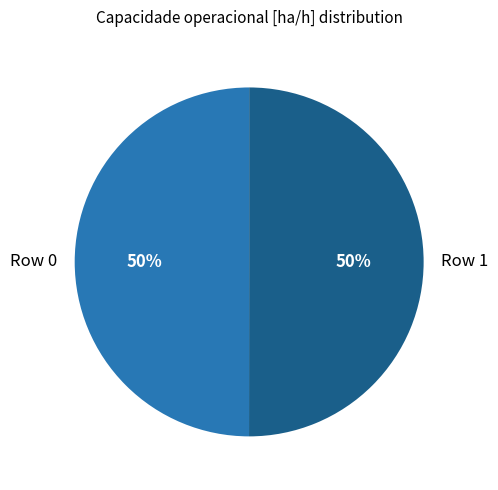

Do Row 1 and Row 0 together represent more than half of the pie?

Yes